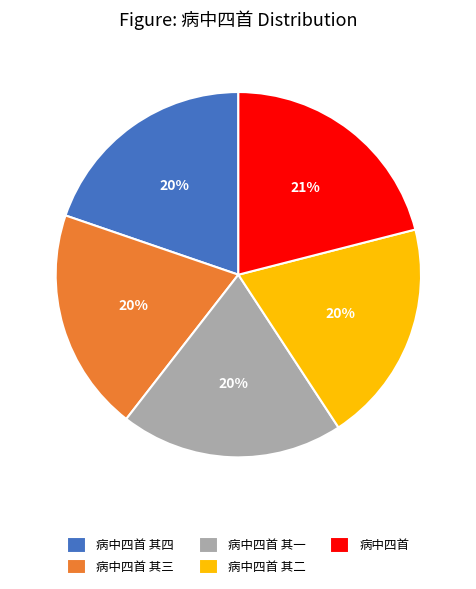

Which category has the biggest portion of the pie?

病中四首